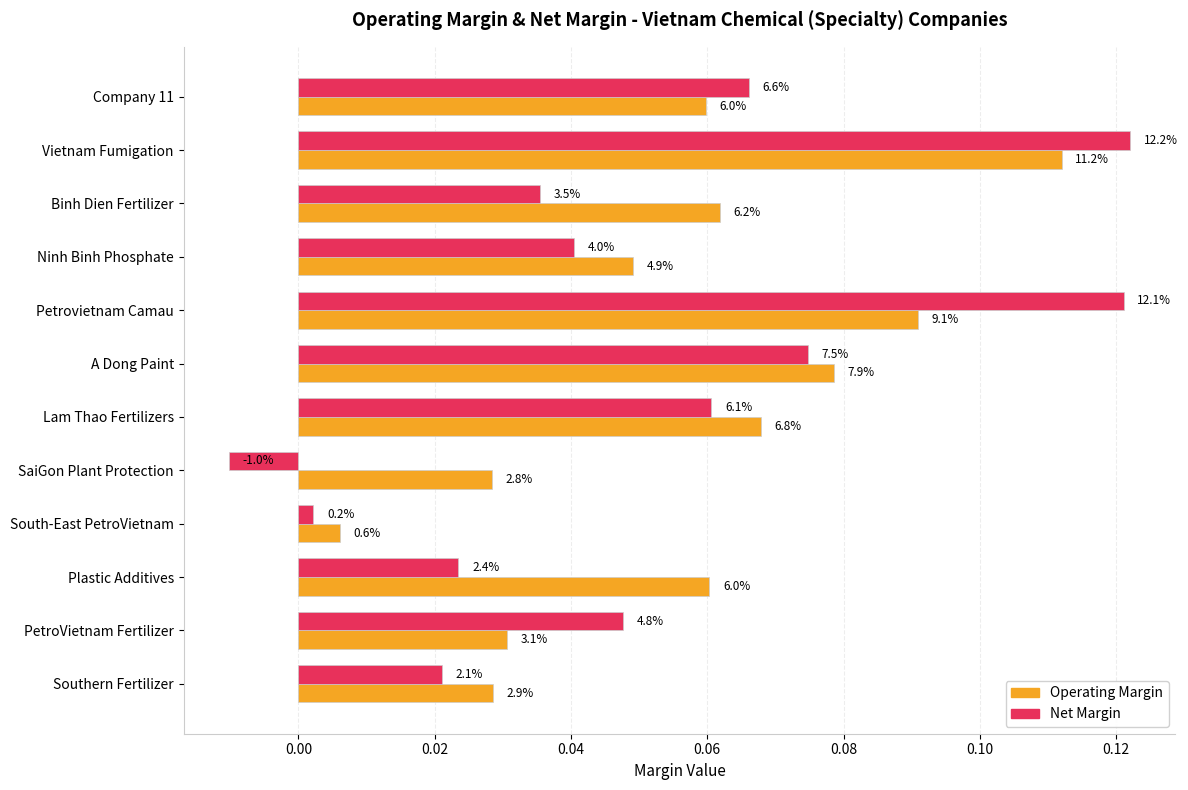

Are the bars horizontal?

Yes